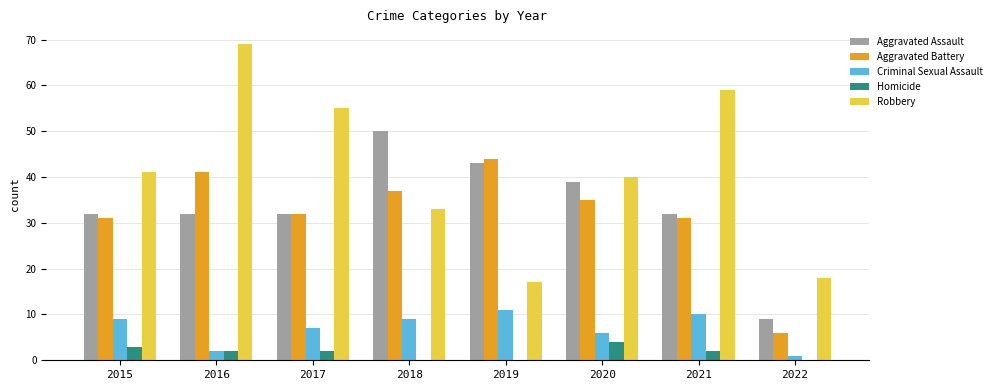

Which series has the largest total across all categories?

Robbery